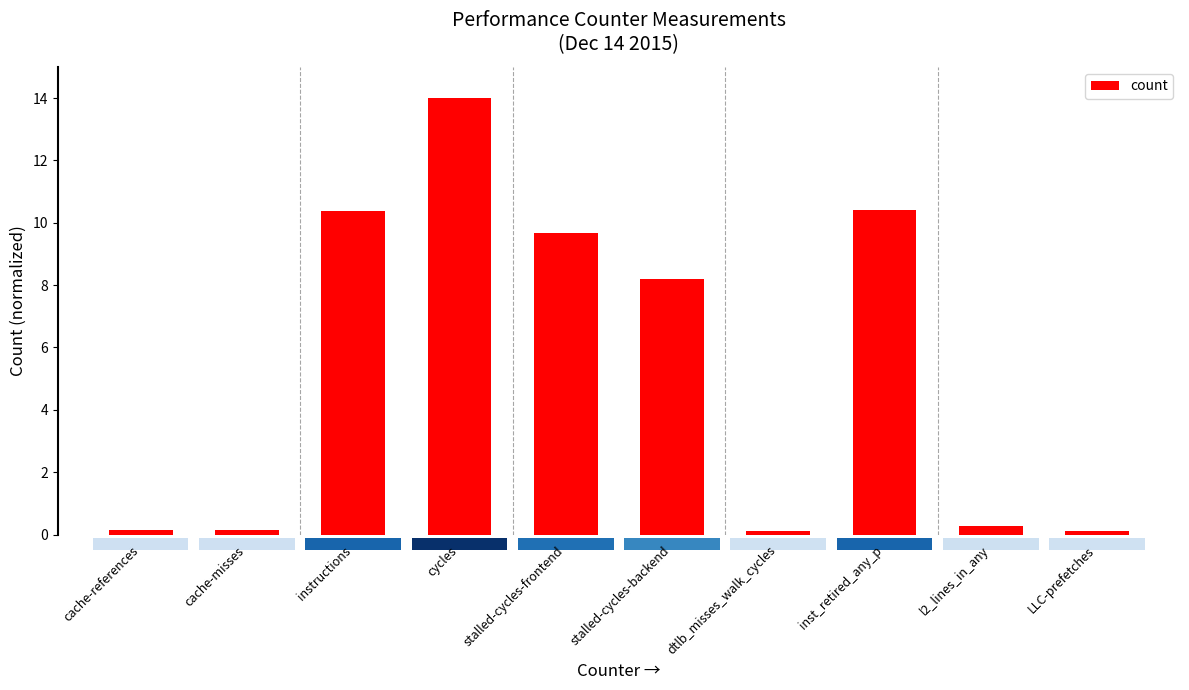

How many values exceed 8?

5